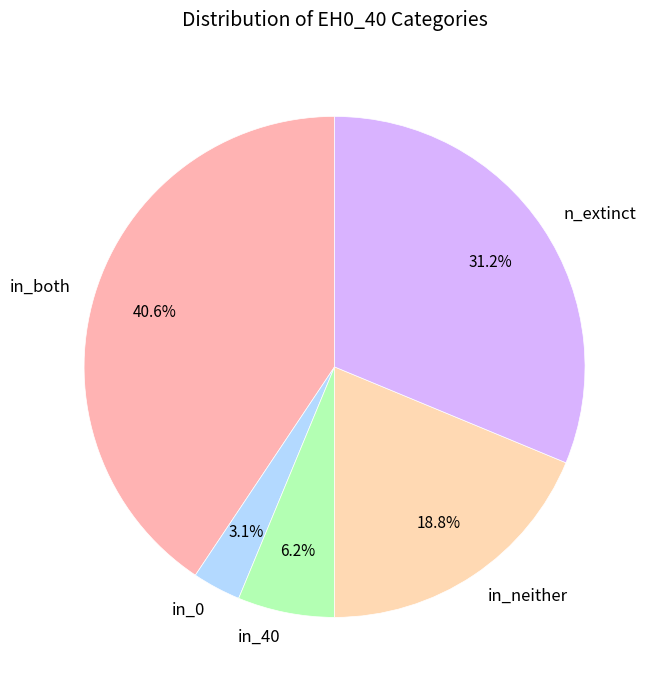

Combined, do in_both and in_40 account for over 50%?

No